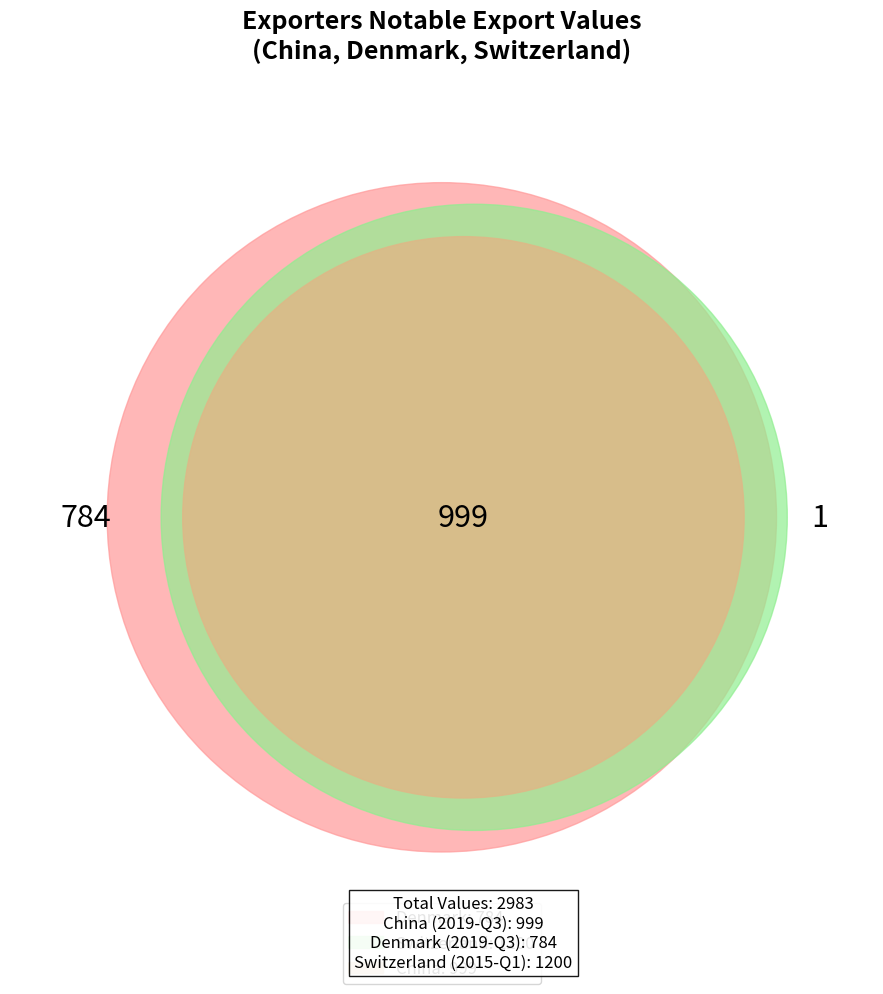

The Denmark slice represents 41% of the pie. True or false?

False